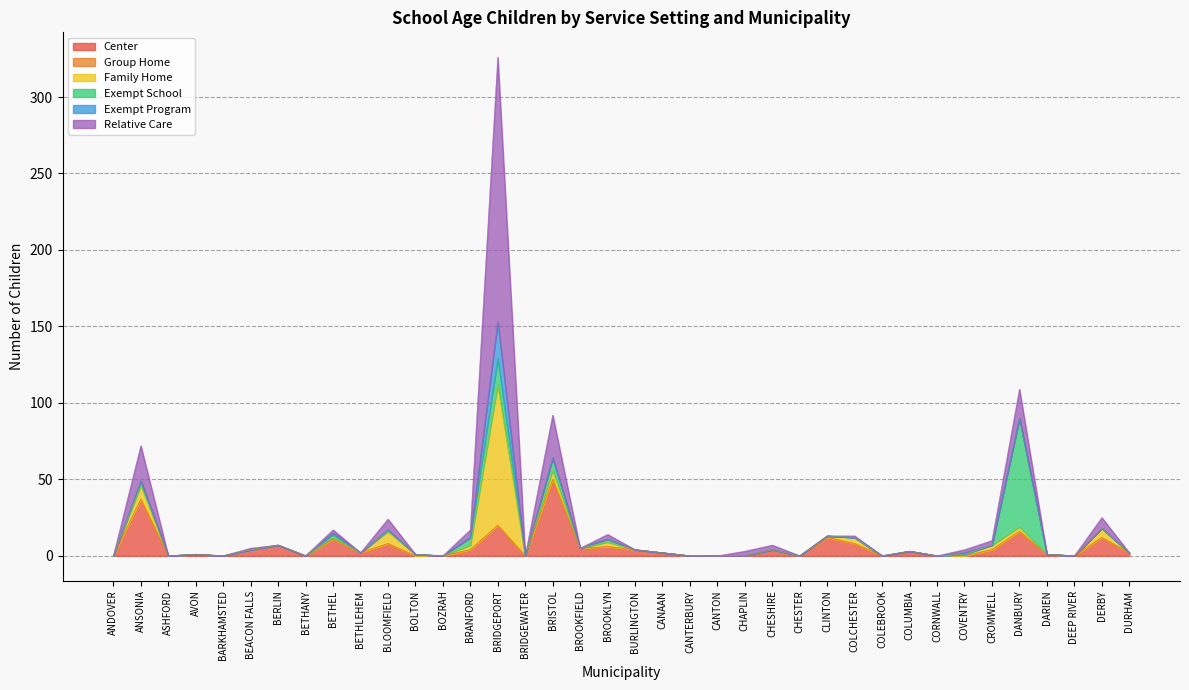

Reading right to left, transcribe all the data shown in this chart.

Center: DURHAM=2	DERBY=12	DEEP RIVER=0	DARIEN=1	DANBURY=16	CROMWELL=4	COVENTRY=0	CORNWALL=0	COLUMBIA=3	COLEBROOK=0	COLCHESTER=8	CLINTON=12	CHESTER=0	CHESHIRE=4	CHAPLIN=0	CANTON=0	CANTERBURY=0	CANAAN=2	BURLINGTON=4	BROOKLYN=6	BROOKFIELD=5	BRISTOL=50	BRIDGEWATER=0	BRIDGEPORT=20	BRANFORD=4	BOZRAH=0	BOLTON=0	BLOOMFIELD=8	BETHLEHEM=2	BETHEL=11	BETHANY=0	BERLIN=7	BEACON FALLS=4	BARKHAMSTED=0	AVON=1	ASHFORD=0	ANSONIA=37	ANDOVER=0
Group Home: DURHAM=0	DERBY=0	DEEP RIVER=0	DARIEN=0	DANBURY=0	CROMWELL=0	COVENTRY=0	CORNWALL=0	COLUMBIA=0	COLEBROOK=0	COLCHESTER=0	CLINTON=0	CHESTER=0	CHESHIRE=0	CHAPLIN=0	CANTON=0	CANTERBURY=0	CANAAN=0	BURLINGTON=0	BROOKLYN=0	BROOKFIELD=0	BRISTOL=0	BRIDGEWATER=0	BRIDGEPORT=0	BRANFORD=0	BOZRAH=0	BOLTON=0	BLOOMFIELD=0	BETHLEHEM=0	BETHEL=0	BETHANY=0	BERLIN=0	BEACON FALLS=0	BARKHAMSTED=0	AVON=0	ASHFORD=0	ANSONIA=0	ANDOVER=0
Family Home: DURHAM=0	DERBY=6	DEEP RIVER=0	DARIEN=0	DANBURY=3	CROMWELL=3	COVENTRY=1	CORNWALL=0	COLUMBIA=0	COLEBROOK=0	COLCHESTER=4	CLINTON=1	CHESTER=0	CHESHIRE=0	CHAPLIN=0	CANTON=0	CANTERBURY=0	CANAAN=0	BURLINGTON=0	BROOKLYN=3	BROOKFIELD=0	BRISTOL=6	BRIDGEWATER=0	BRIDGEPORT=92	BRANFORD=3	BOZRAH=0	BOLTON=1	BLOOMFIELD=8	BETHLEHEM=0	BETHEL=1	BETHANY=0	BERLIN=0	BEACON FALLS=0	BARKHAMSTED=0	AVON=0	ASHFORD=0	ANSONIA=9	ANDOVER=0
Exempt School: DURHAM=0	DERBY=0	DEEP RIVER=0	DARIEN=0	DANBURY=71	CROMWELL=0	COVENTRY=0	CORNWALL=0	COLUMBIA=0	COLEBROOK=0	COLCHESTER=0	CLINTON=0	CHESTER=0	CHESHIRE=0	CHAPLIN=0	CANTON=0	CANTERBURY=0	CANAAN=0	BURLINGTON=0	BROOKLYN=2	BROOKFIELD=0	BRISTOL=8	BRIDGEWATER=0	BRIDGEPORT=17	BRANFORD=5	BOZRAH=0	BOLTON=0	BLOOMFIELD=1	BETHLEHEM=0	BETHEL=2	BETHANY=0	BERLIN=0	BEACON FALLS=0	BARKHAMSTED=0	AVON=0	ASHFORD=0	ANSONIA=3	ANDOVER=0
Exempt Program: DURHAM=0	DERBY=0	DEEP RIVER=0	DARIEN=0	DANBURY=0	CROMWELL=0	COVENTRY=1	CORNWALL=0	COLUMBIA=0	COLEBROOK=0	COLCHESTER=0	CLINTON=0	CHESTER=0	CHESHIRE=0	CHAPLIN=0	CANTON=0	CANTERBURY=0	CANAAN=0	BURLINGTON=0	BROOKLYN=0	BROOKFIELD=0	BRISTOL=0	BRIDGEWATER=0	BRIDGEPORT=24	BRANFORD=0	BOZRAH=0	BOLTON=0	BLOOMFIELD=0	BETHLEHEM=0	BETHEL=1	BETHANY=0	BERLIN=0	BEACON FALLS=0	BARKHAMSTED=0	AVON=0	ASHFORD=0	ANSONIA=0	ANDOVER=0
Relative Care: DURHAM=0	DERBY=7	DEEP RIVER=0	DARIEN=0	DANBURY=19	CROMWELL=3	COVENTRY=2	CORNWALL=0	COLUMBIA=0	COLEBROOK=0	COLCHESTER=1	CLINTON=0	CHESTER=0	CHESHIRE=3	CHAPLIN=3	CANTON=0	CANTERBURY=0	CANAAN=0	BURLINGTON=0	BROOKLYN=3	BROOKFIELD=0	BRISTOL=28	BRIDGEWATER=0	BRIDGEPORT=173	BRANFORD=5	BOZRAH=0	BOLTON=0	BLOOMFIELD=7	BETHLEHEM=0	BETHEL=2	BETHANY=0	BERLIN=0	BEACON FALLS=1	BARKHAMSTED=0	AVON=0	ASHFORD=0	ANSONIA=23	ANDOVER=0